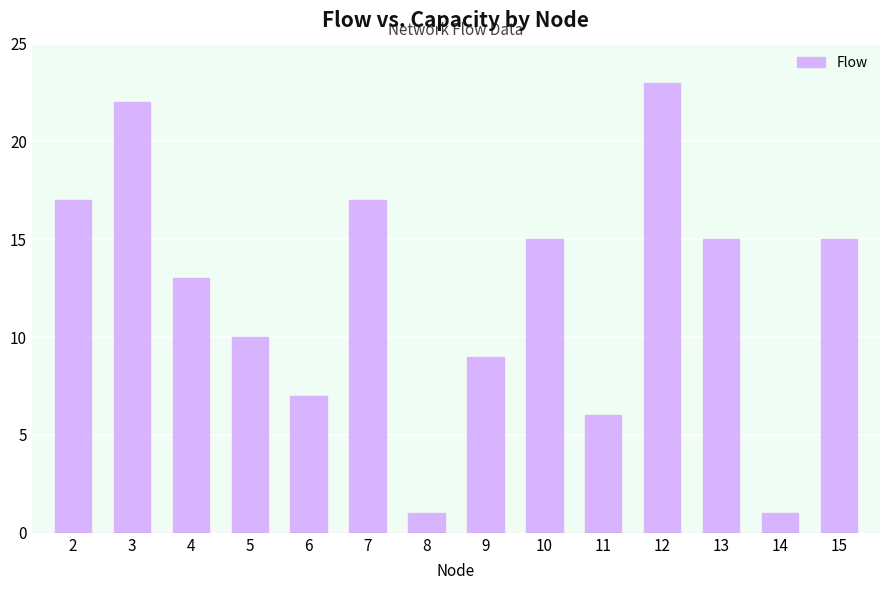

Reading left to right, transcribe all the data shown in this chart.

2=17	3=22	4=13	5=10	6=7	7=17	8=1	9=9	10=15	11=6	12=23	13=15	14=1	15=15